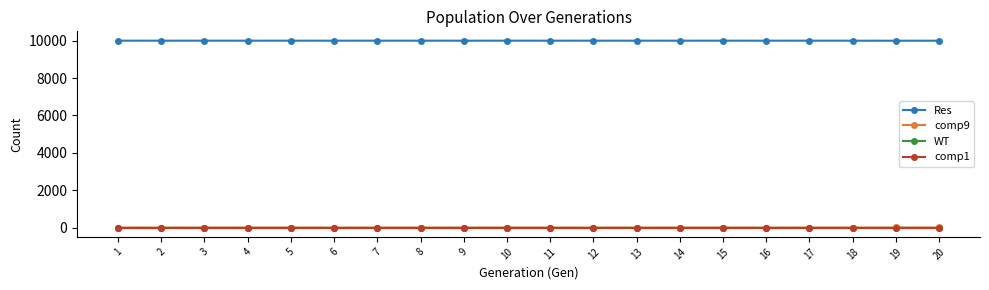

Which category has the highest value in the comp9 series?

19